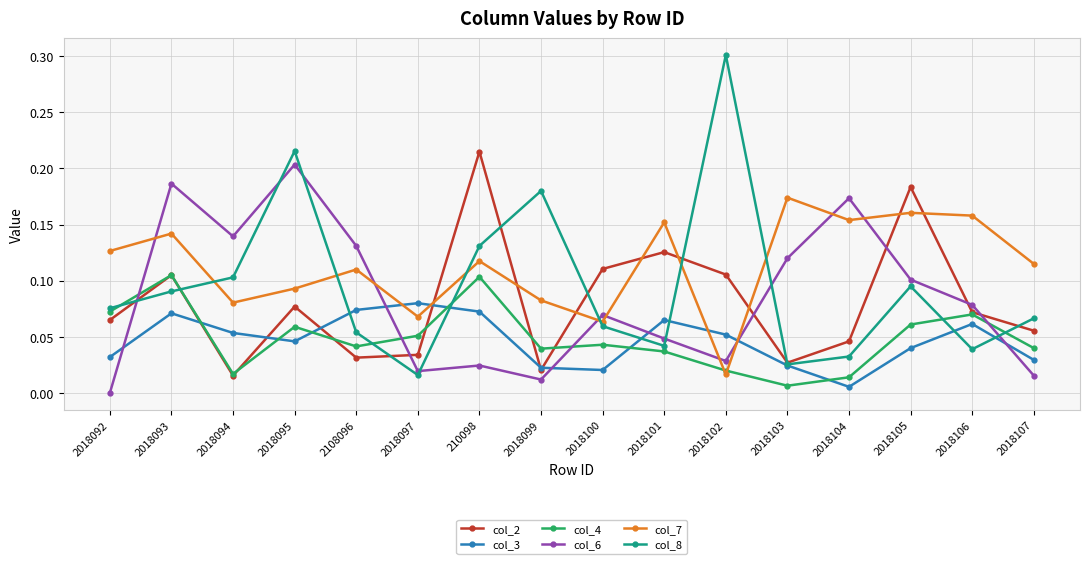

Is the value of col_6 at 2018101 greater than the value of col_8 at 2018097?

Yes